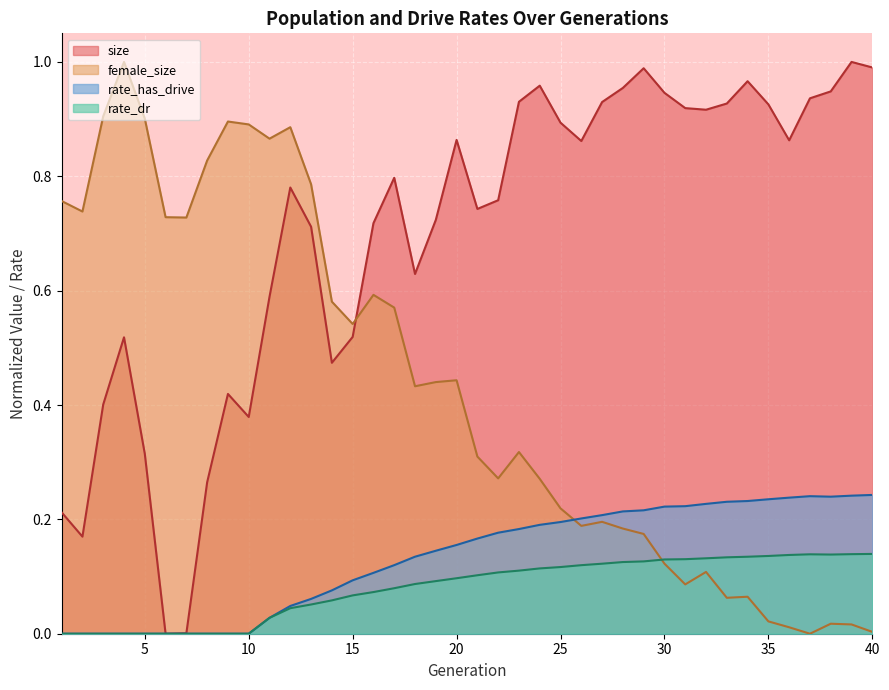

At which label does size reach its minimum?

6